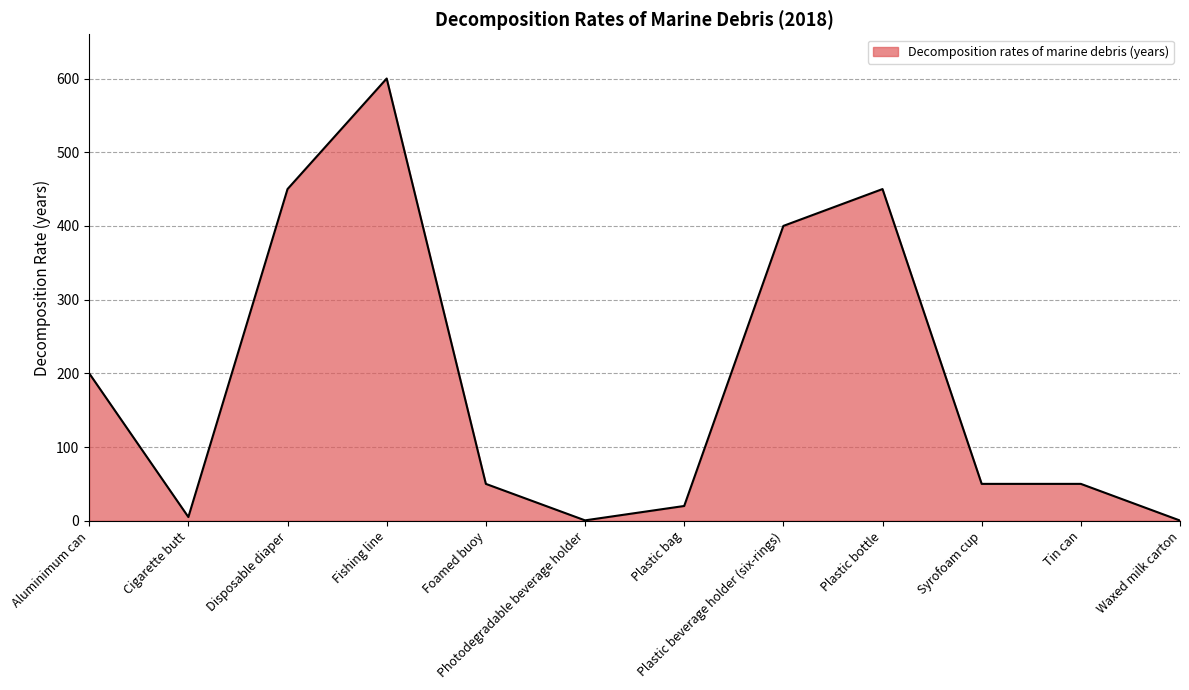

What is the maximum value shown in the chart?

600.0